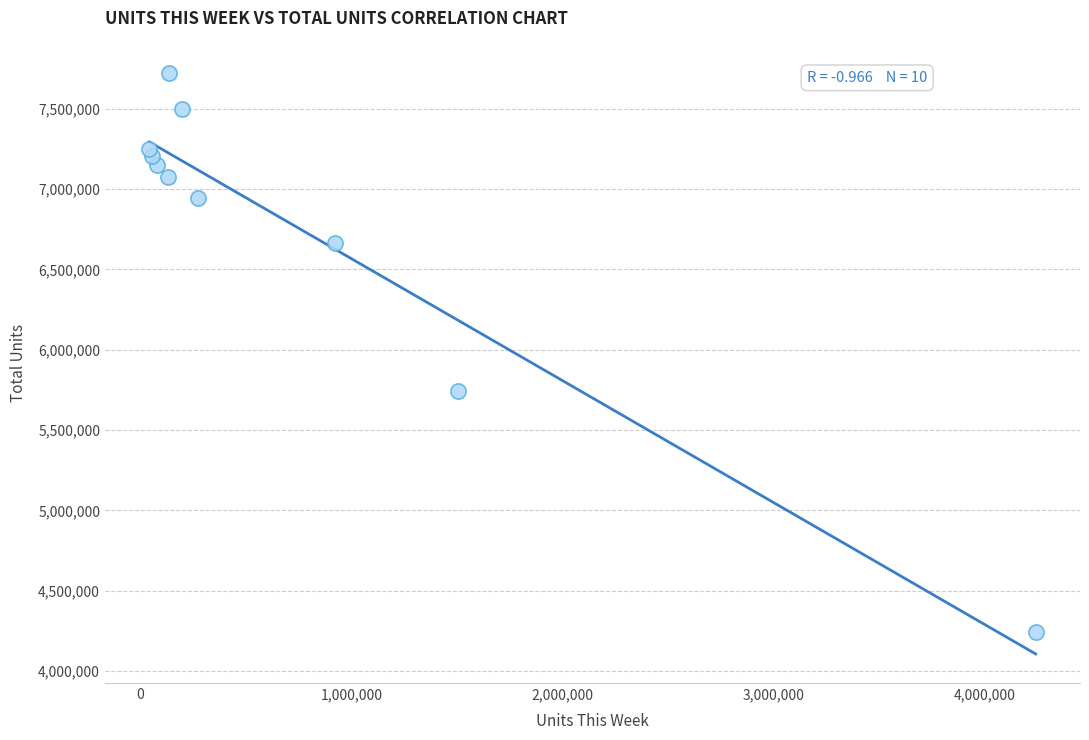

What is the average X value?

758127